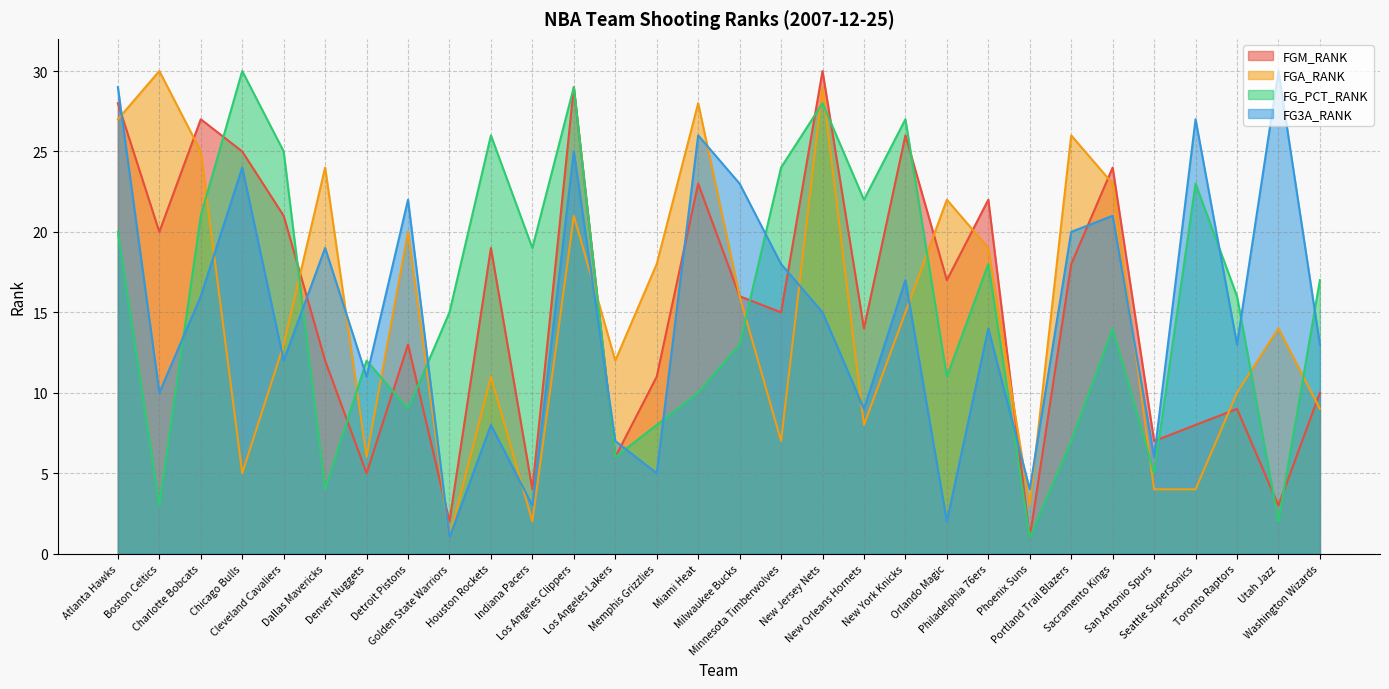

At which category does FG3A_RANK reach its first local valley?

Boston Celtics